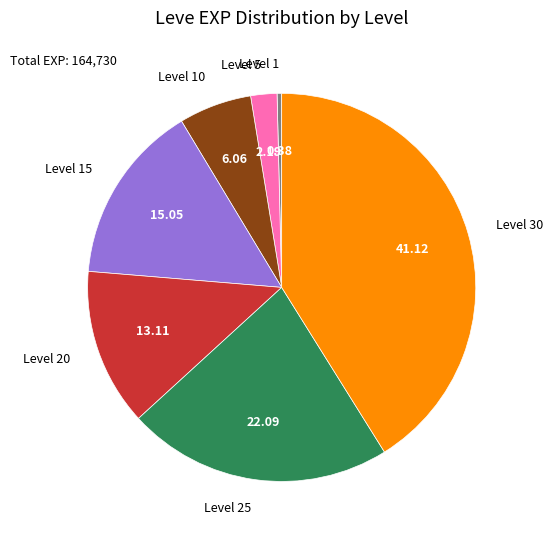

Which category has the smallest portion of the pie?

Level 1